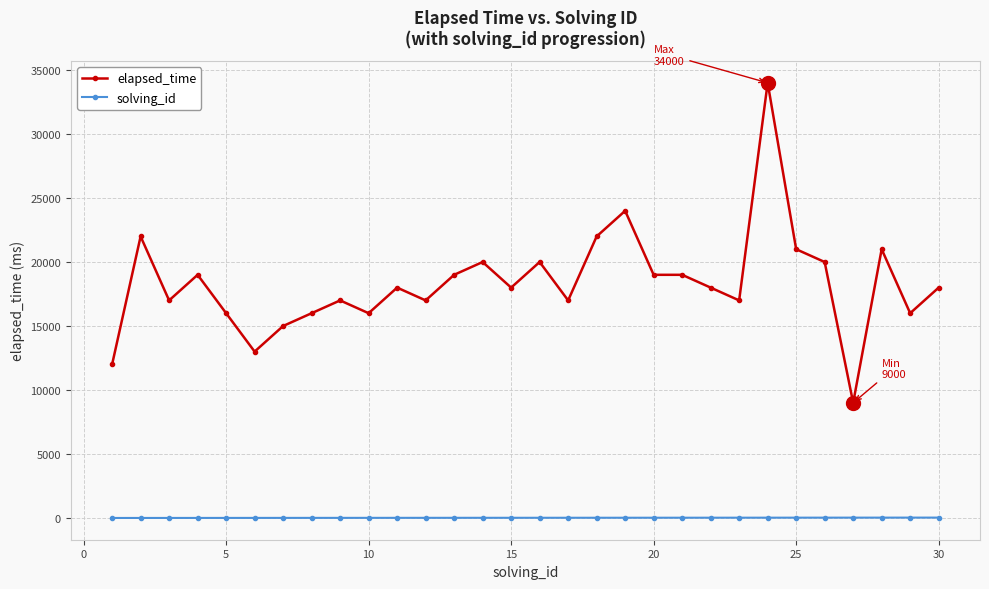

Which series has the largest total across all categories?

elapsed_time